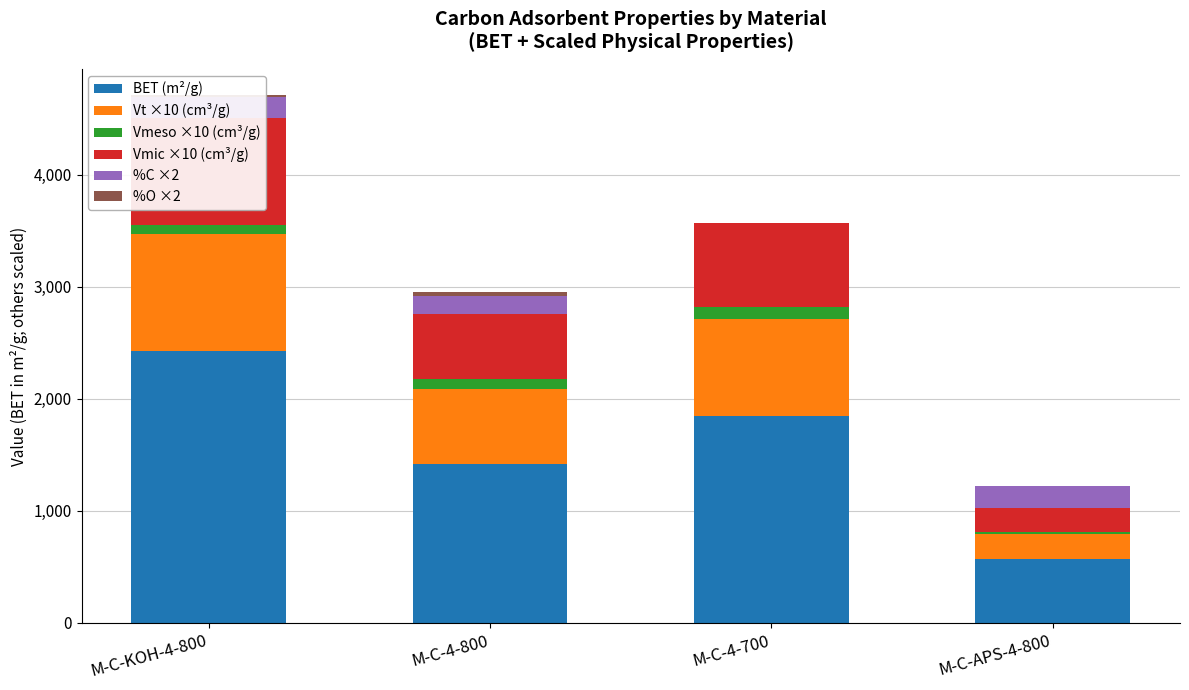

What is the value of the Vt ×10 (cm³/g) bar at the 1st from the left?

1040.0